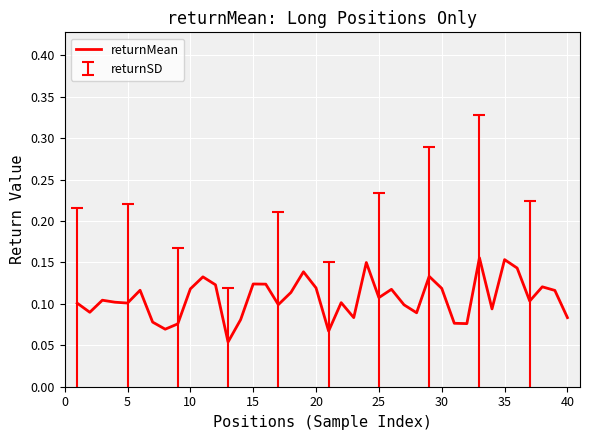

The value at 20 is 0.0. True or false?

False